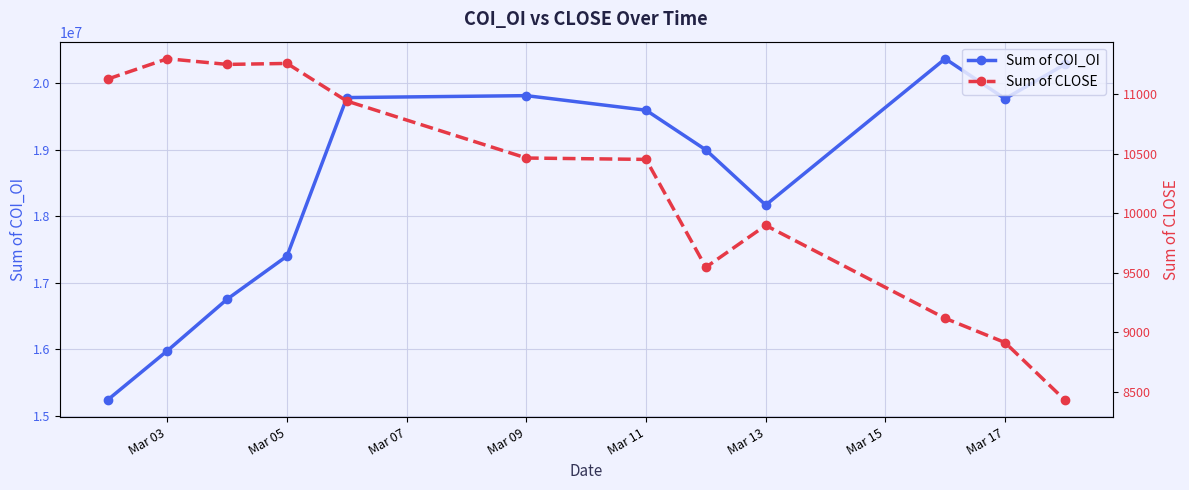

Which series has the largest range (max minus min)?

Sum of COI_OI